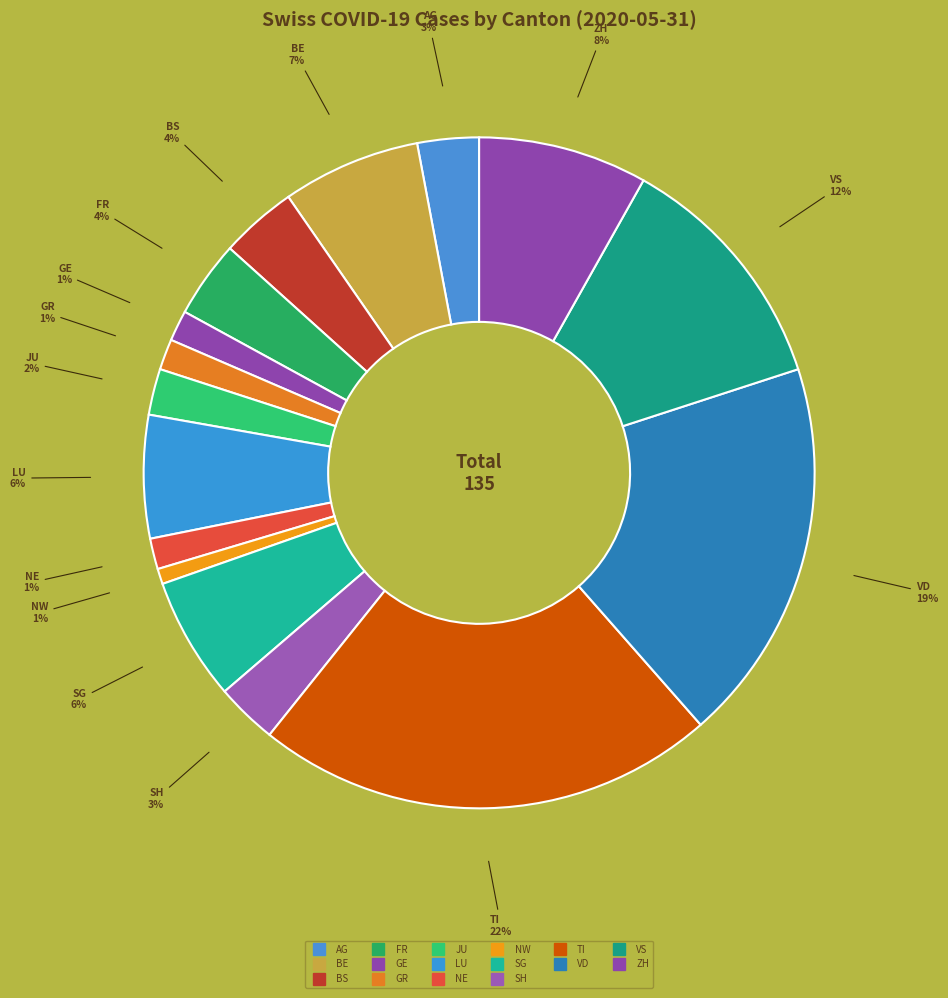

Count the number of slices in the pie.

16